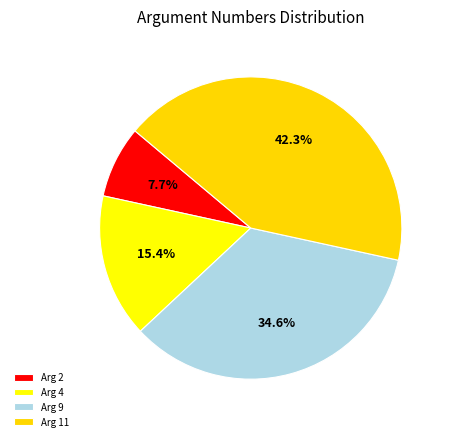

What portion of the pie excludes Arg 2?

92.3%